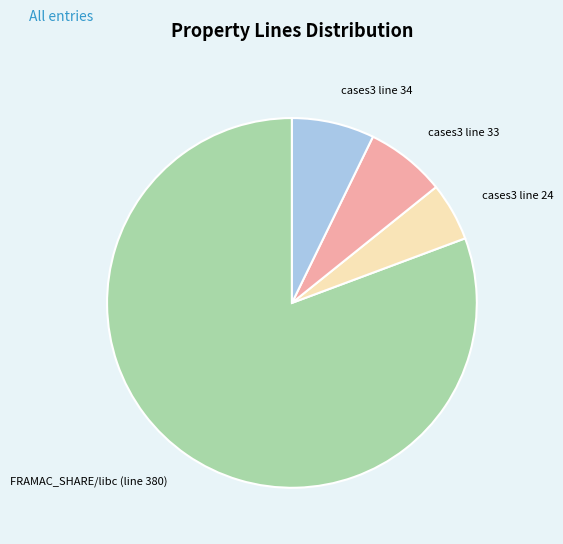

Between cases3 line 24 and cases3 line 33, which is larger?

cases3 line 33